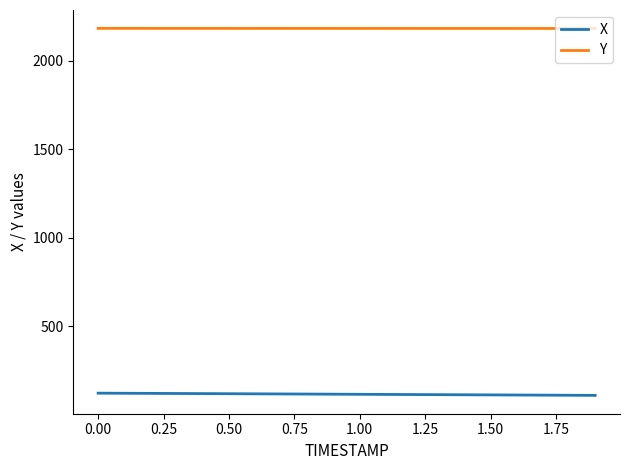

Rank the series by their maximum value, from highest to lowest.

Y, X